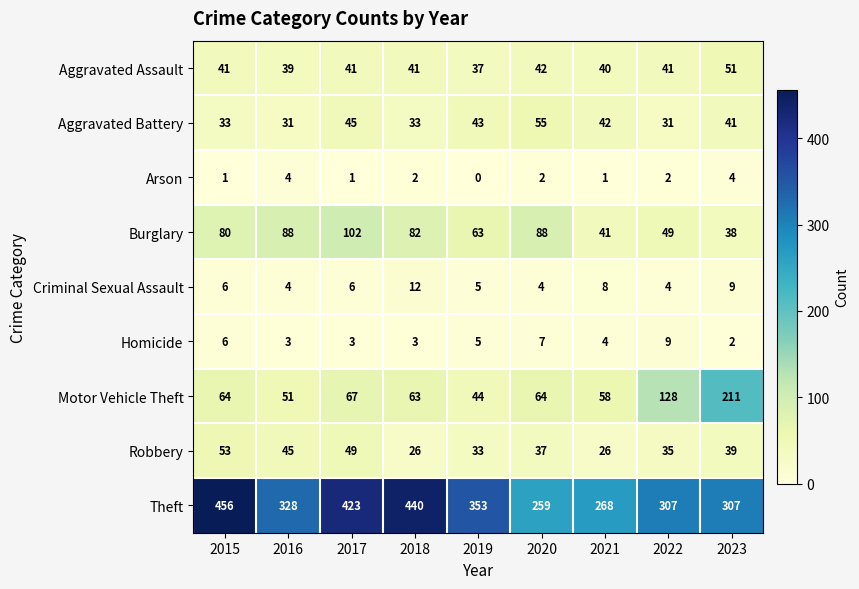

Rank the series by their maximum value, from highest to lowest.

Theft, Motor Vehicle Theft, Burglary, Aggravated Battery, Robbery, Aggravated Assault, Criminal Sexual Assault, Homicide, Arson